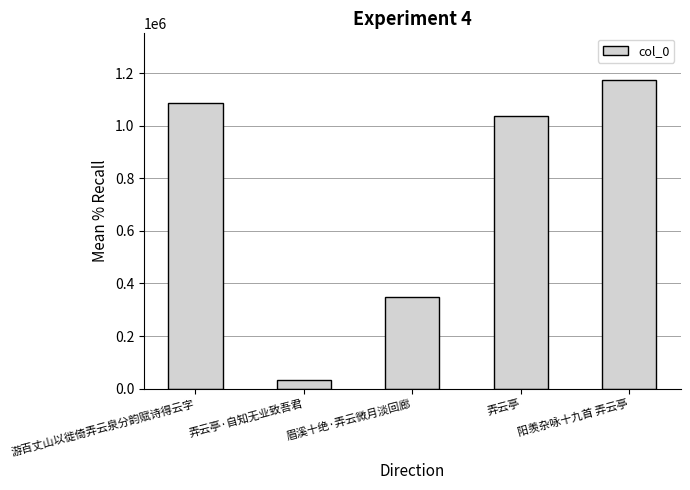

What is the difference between the second highest and minimum values?

1056401